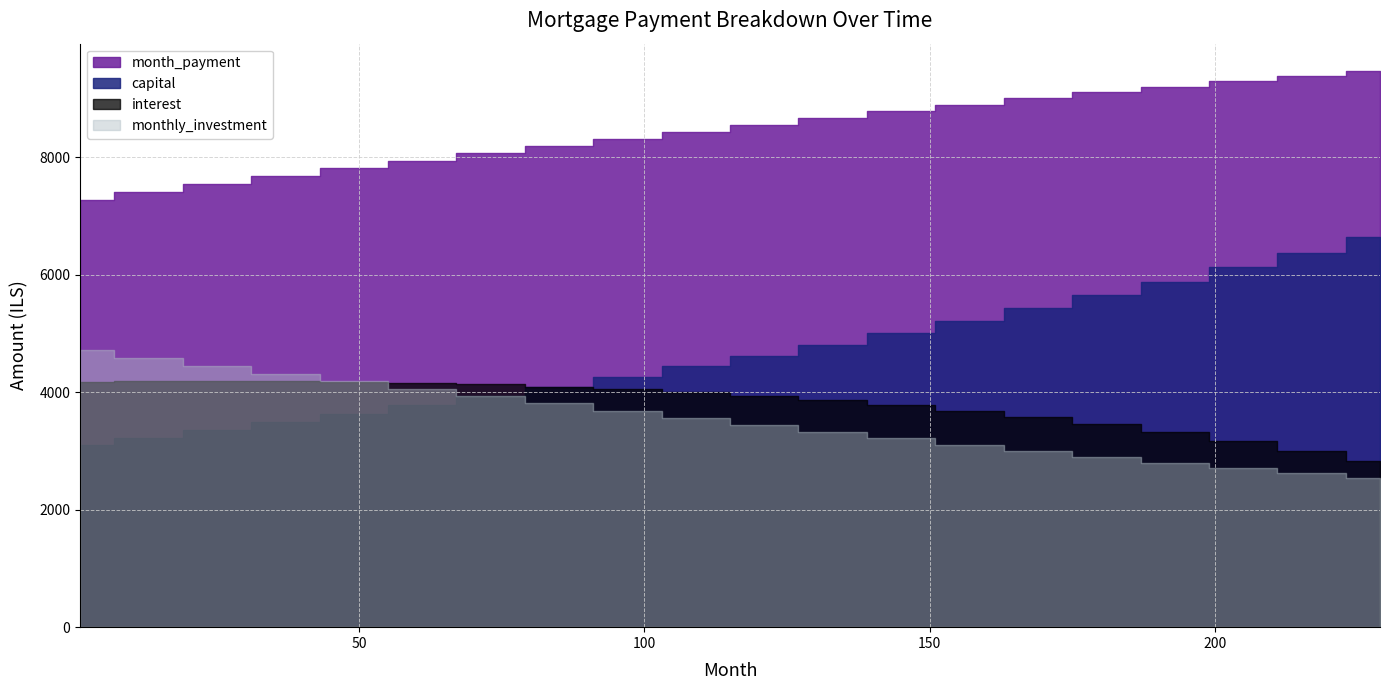

How many data points in month_payment are less than 8556?

10